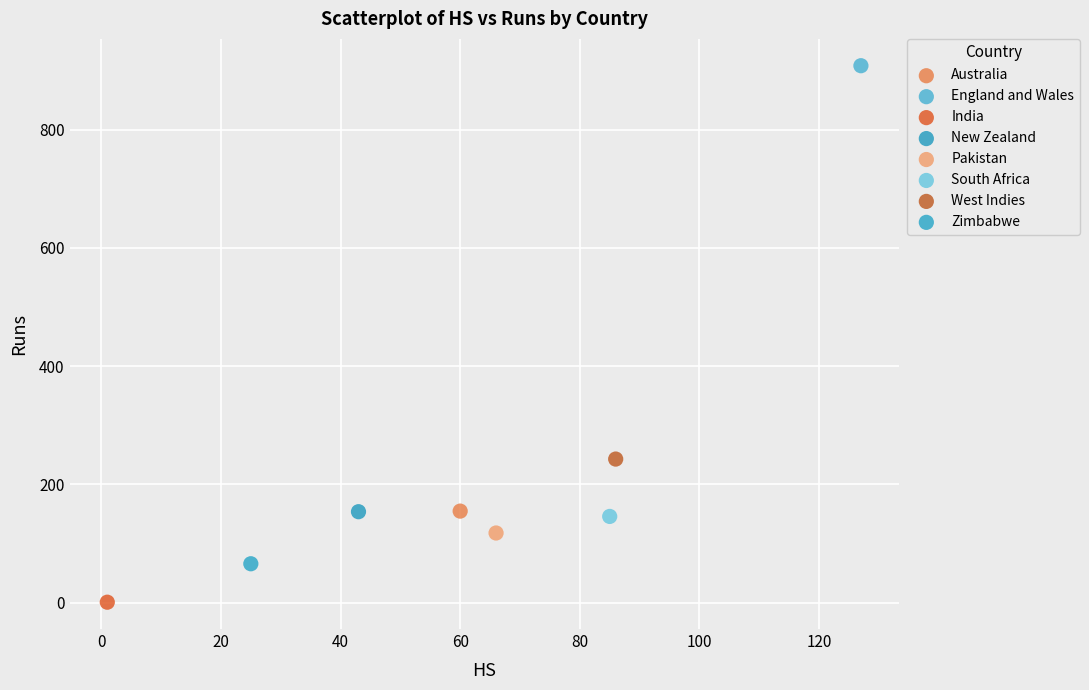

Which series contains the highest Y value?

England and Wales